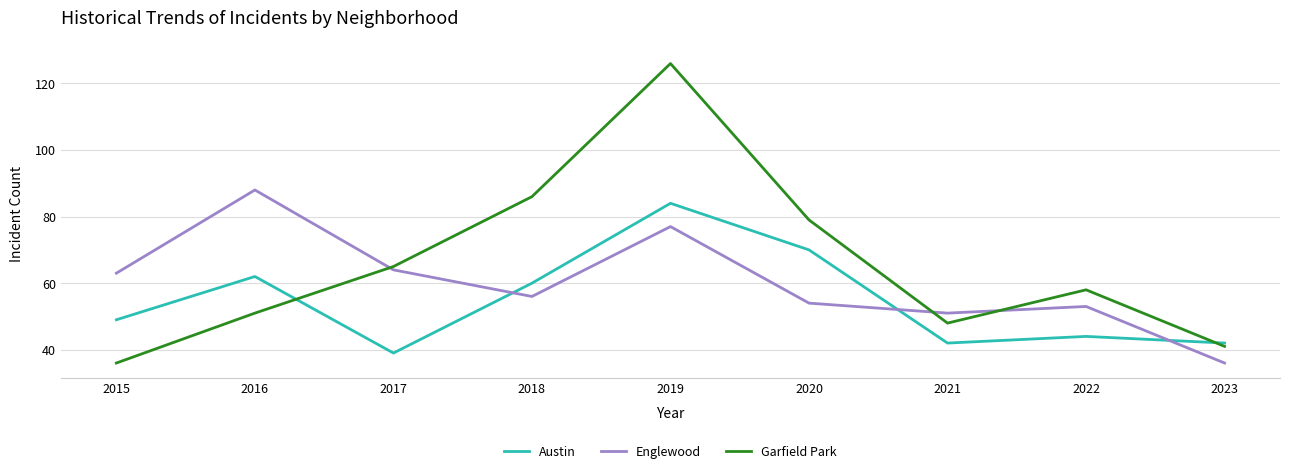

Reading right to left, extract all data points from this chart.

Austin: 2023=42	2022=44	2021=42	2020=70	2019=84	2018=60	2017=39	2016=62	2015=49
Englewood: 2023=36	2022=53	2021=51	2020=54	2019=77	2018=56	2017=64	2016=88	2015=63
Garfield Park: 2023=41	2022=58	2021=48	2020=79	2019=126	2018=86	2017=65	2016=51	2015=36